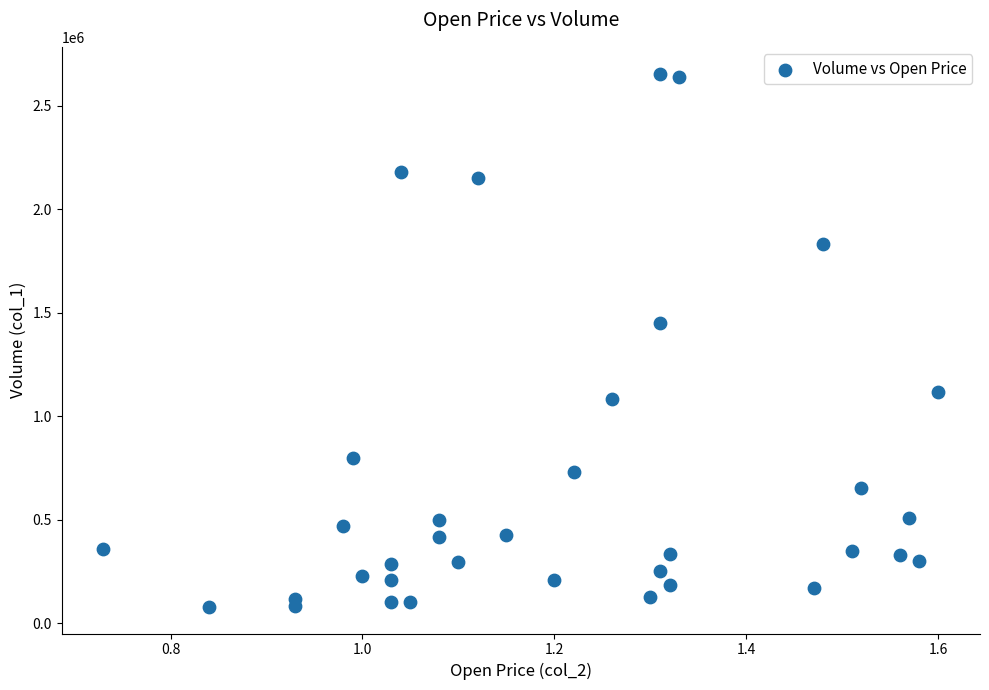

What is the range of Y values (max minus min)?

2577000